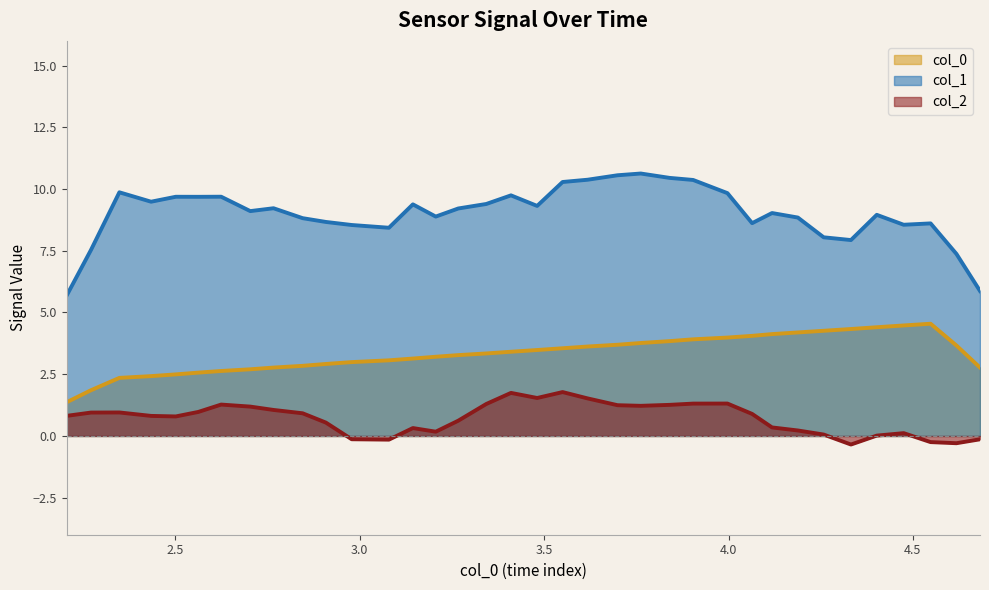

True or false: col_1 and col_0 intersect in this chart.

False